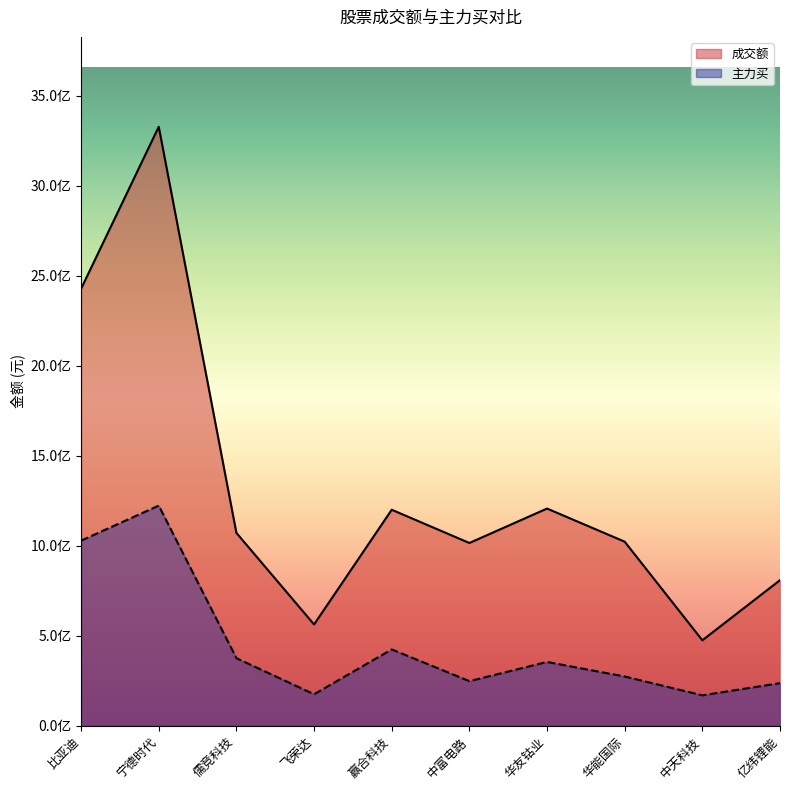

True or false: 主力买 has a value of 314007559 at 亿纬锂能.

False